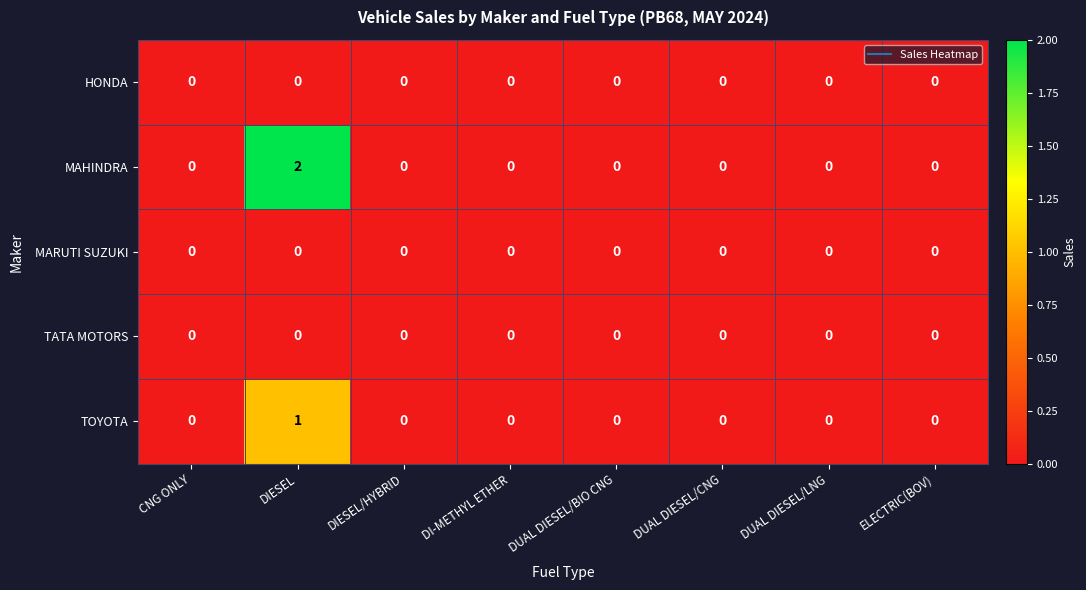

Is it true that TATA MOTORS equals 0 at ELECTRIC(BOV)?

True